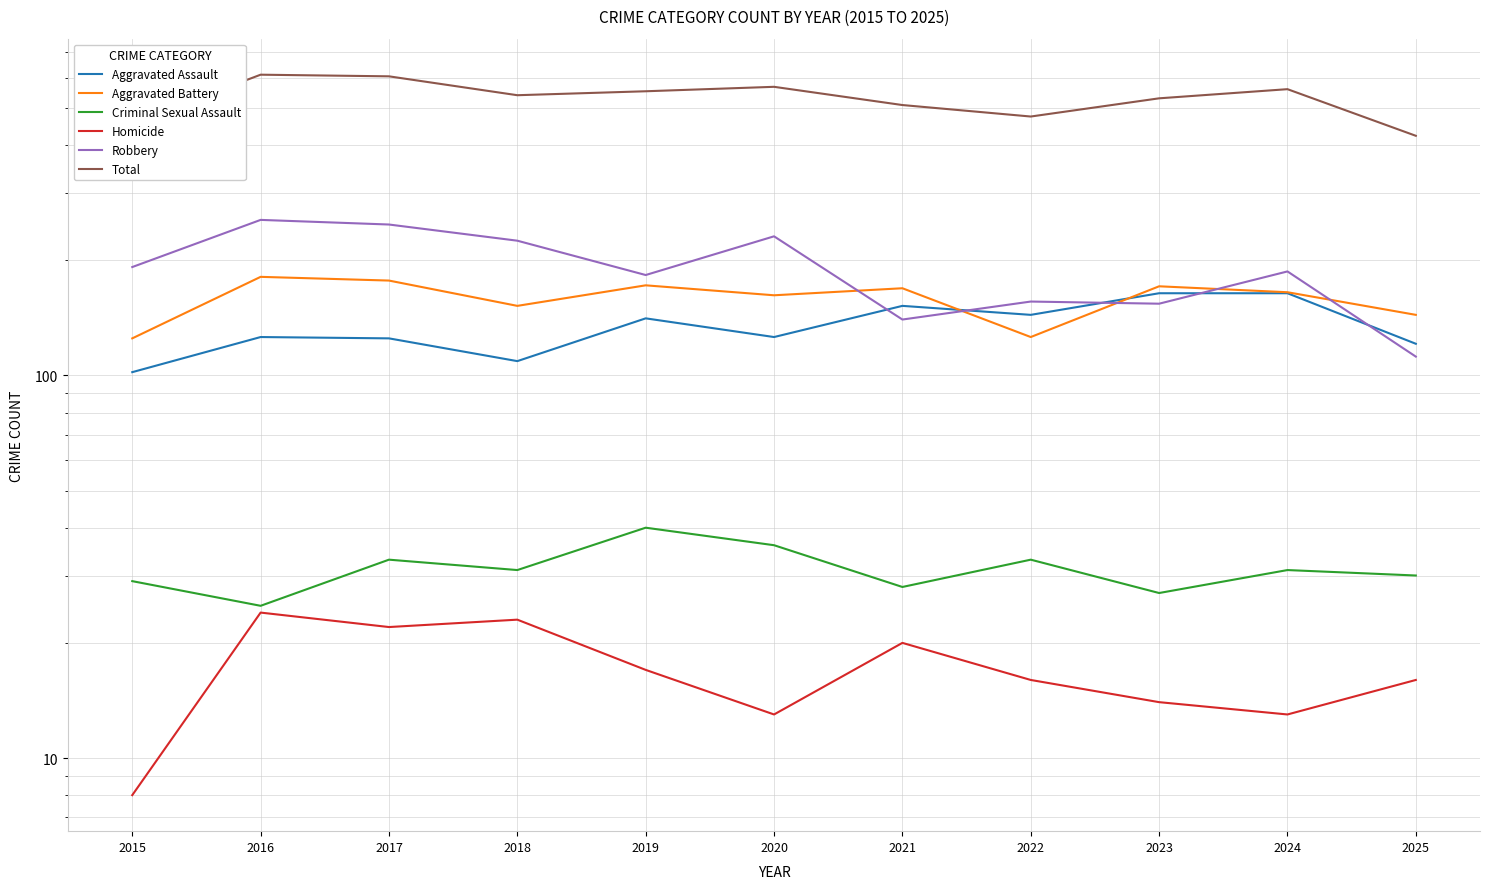

Between 2017 and 2023, which series saw the biggest shift?

Robbery